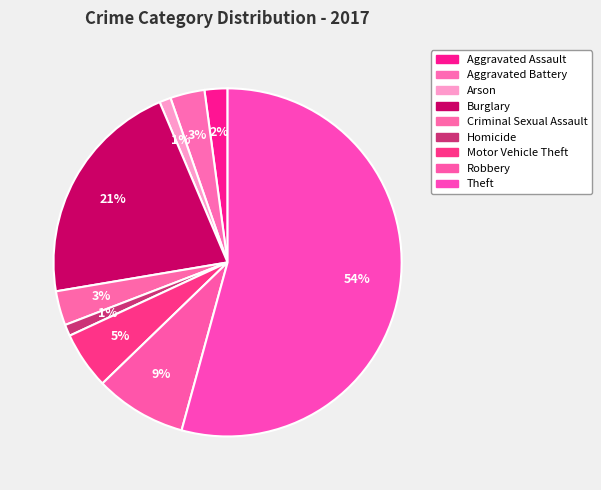

To the nearest percent, what is the average slice percentage?

11%